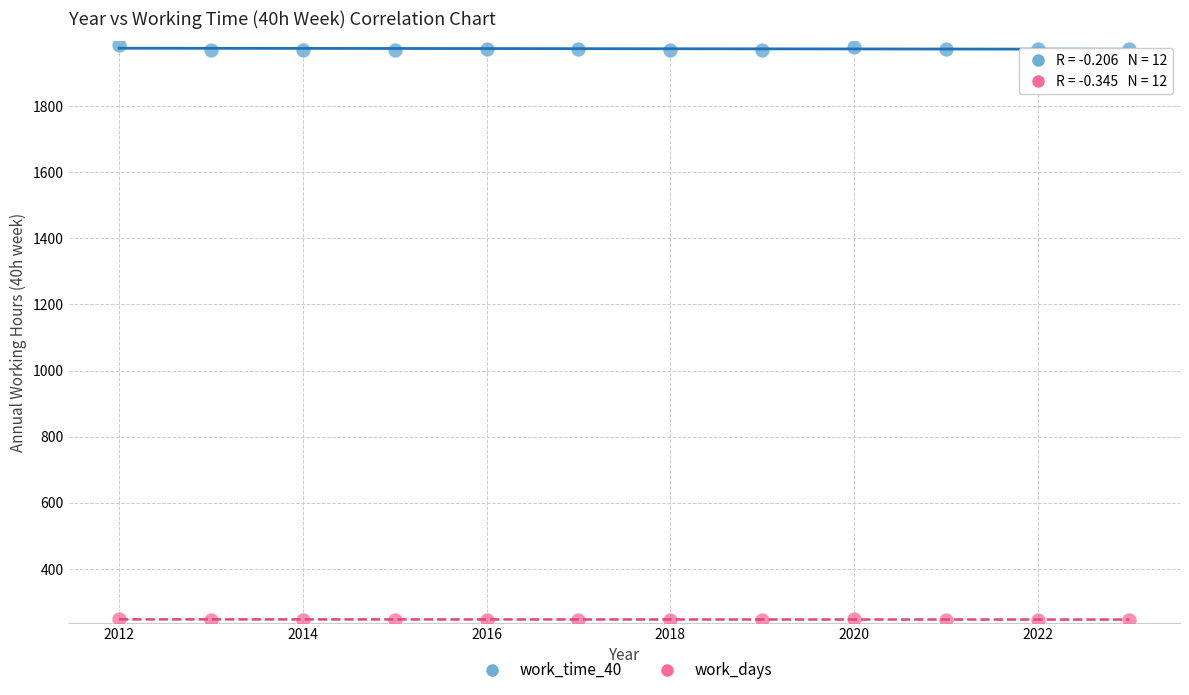

What are all the series names shown in the legend?

work_time_40, work_days